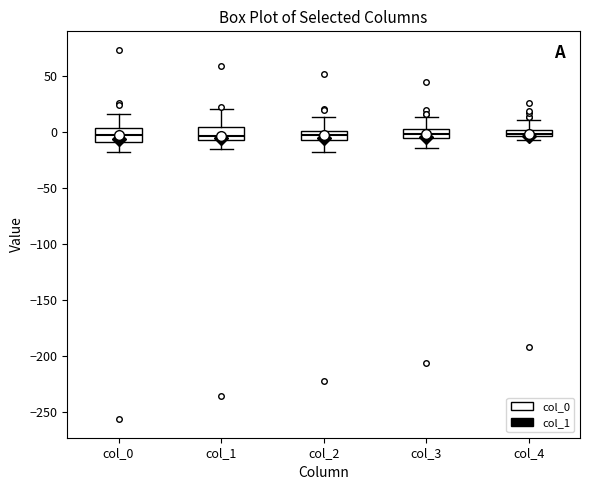

Where does the upper whisker of the box for col_3 end on the y-axis? The values are not printed on the chart, so give them approximately, as read against the axis.

15